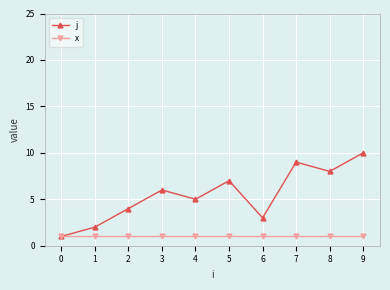

How many j values are between 3 and 8?

6